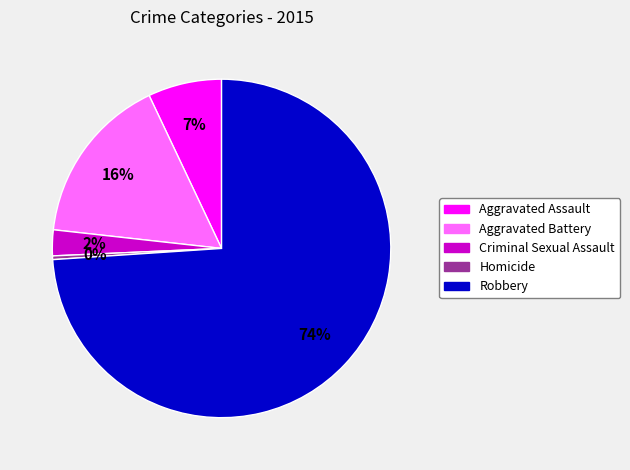

How many segments does this pie chart have?

5